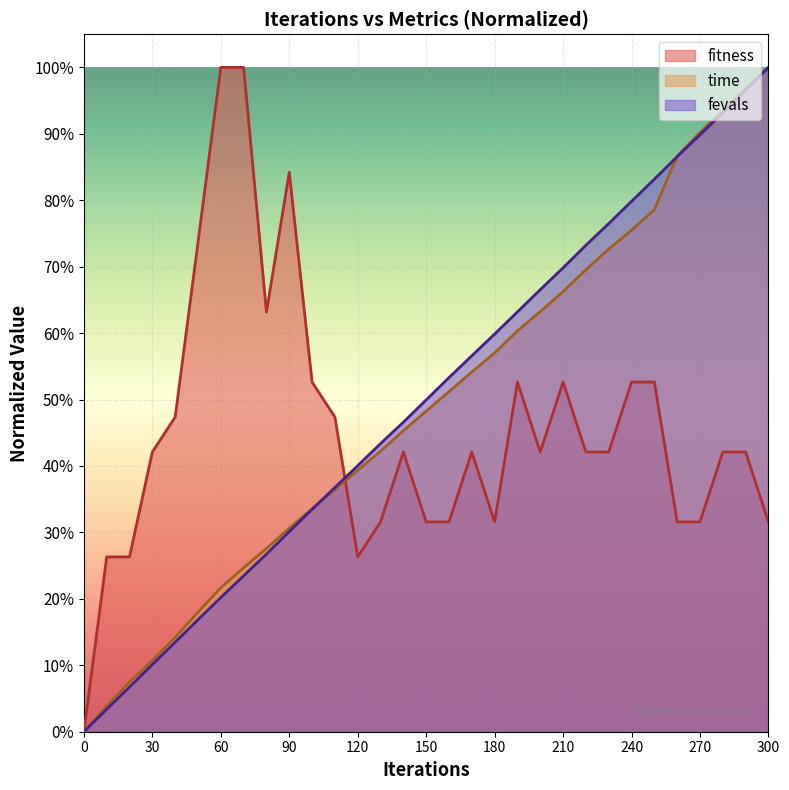

True or false: fitness has a value of 0.2 at 270.

False